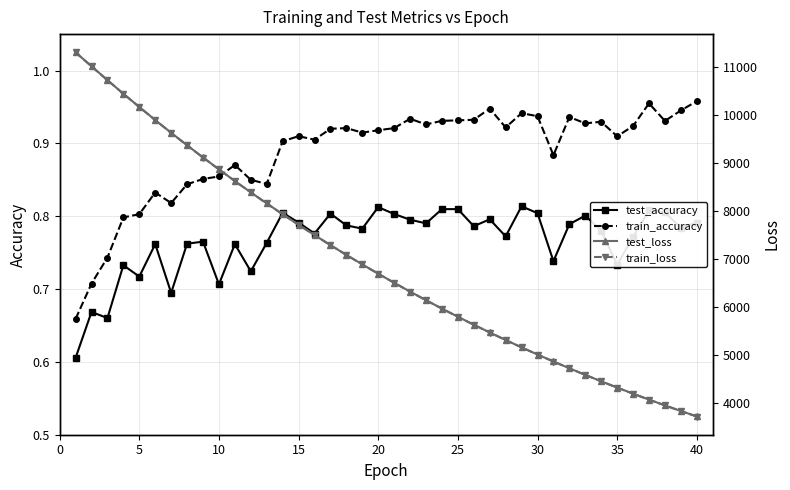

Does the chart have visible grid lines?

Yes